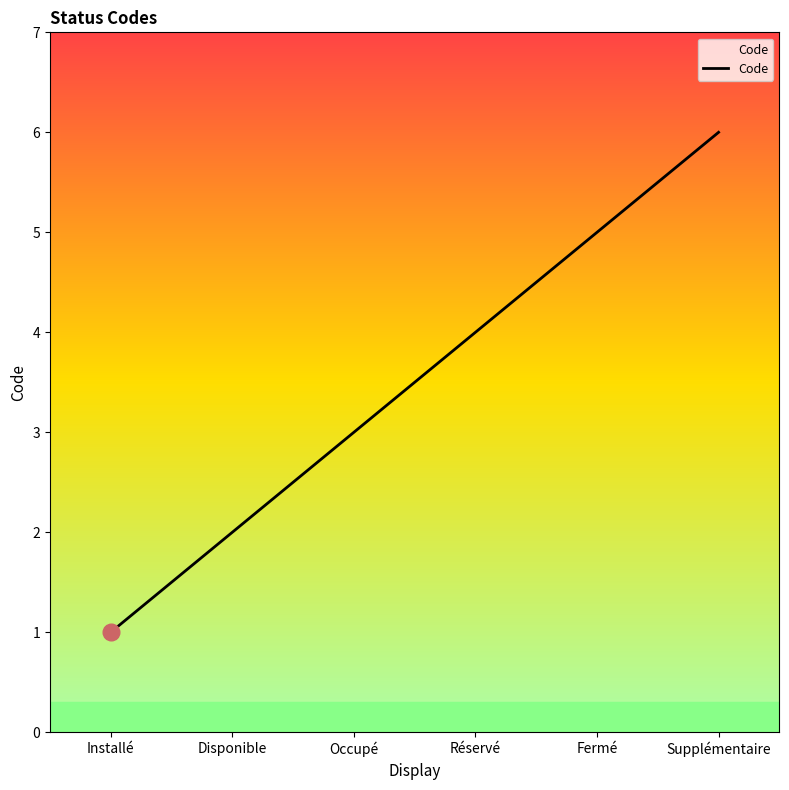

Reading right to left, transcribe all the data shown in this chart.

Supplémentaire=6	Fermé=5	Réservé=4	Occupé=3	Disponible=2	Installé=1